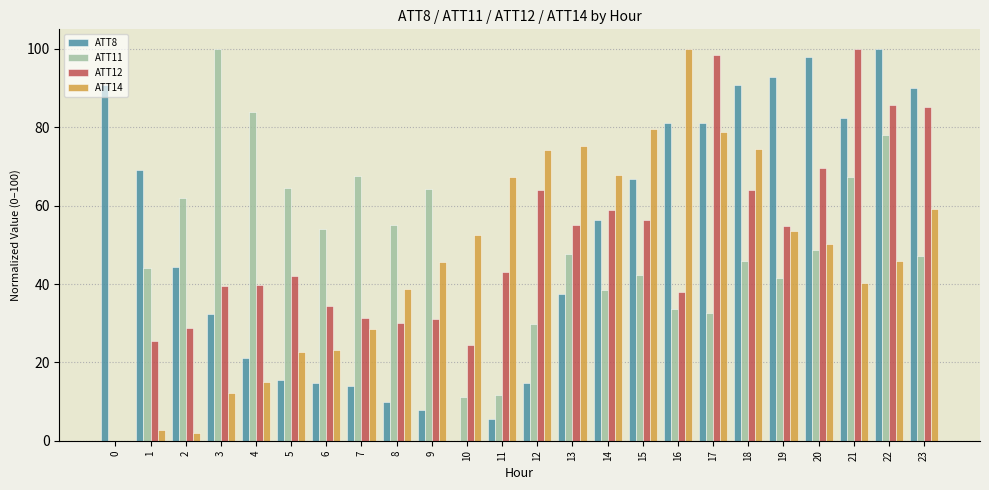

What is the maximum value shown in the chart?

100.0